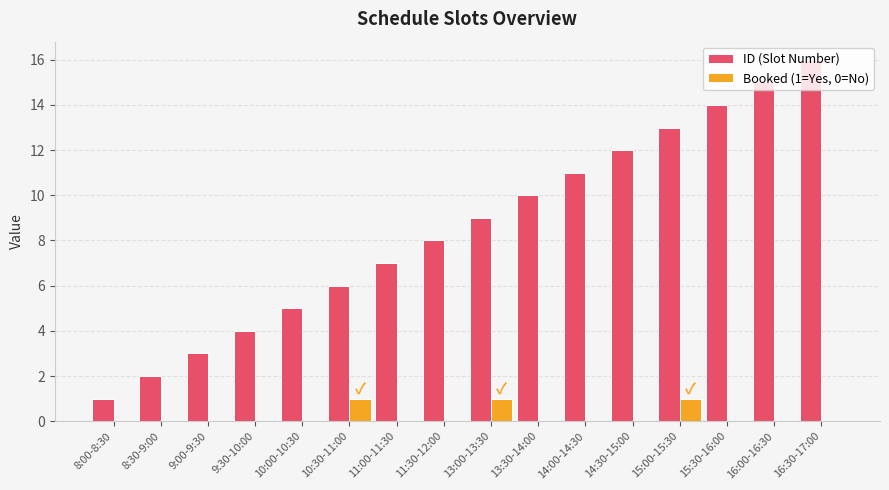

Is it true that ID (Slot Number) equals 15 at 16:00-16:30?

True